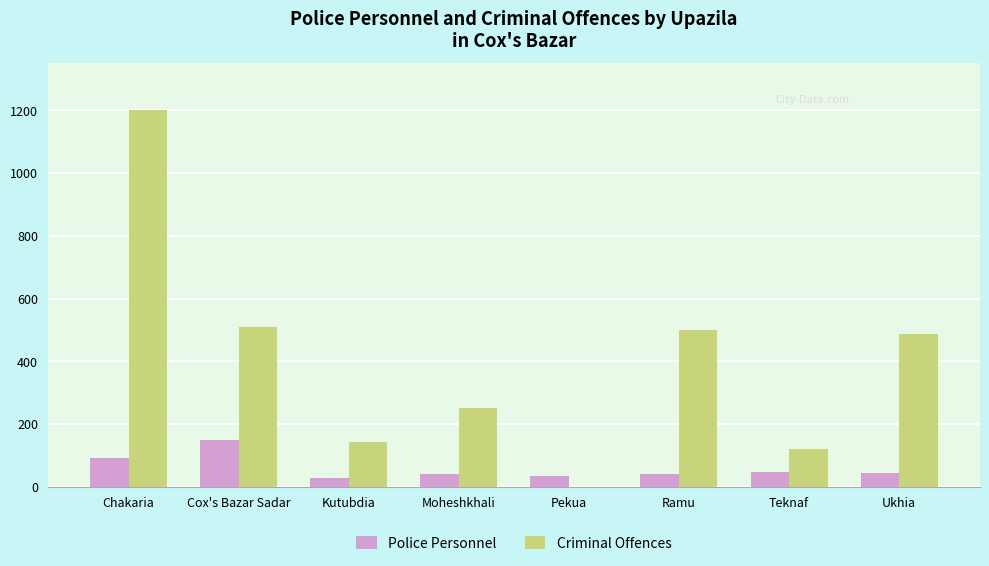

How many groups of bars are there?

8